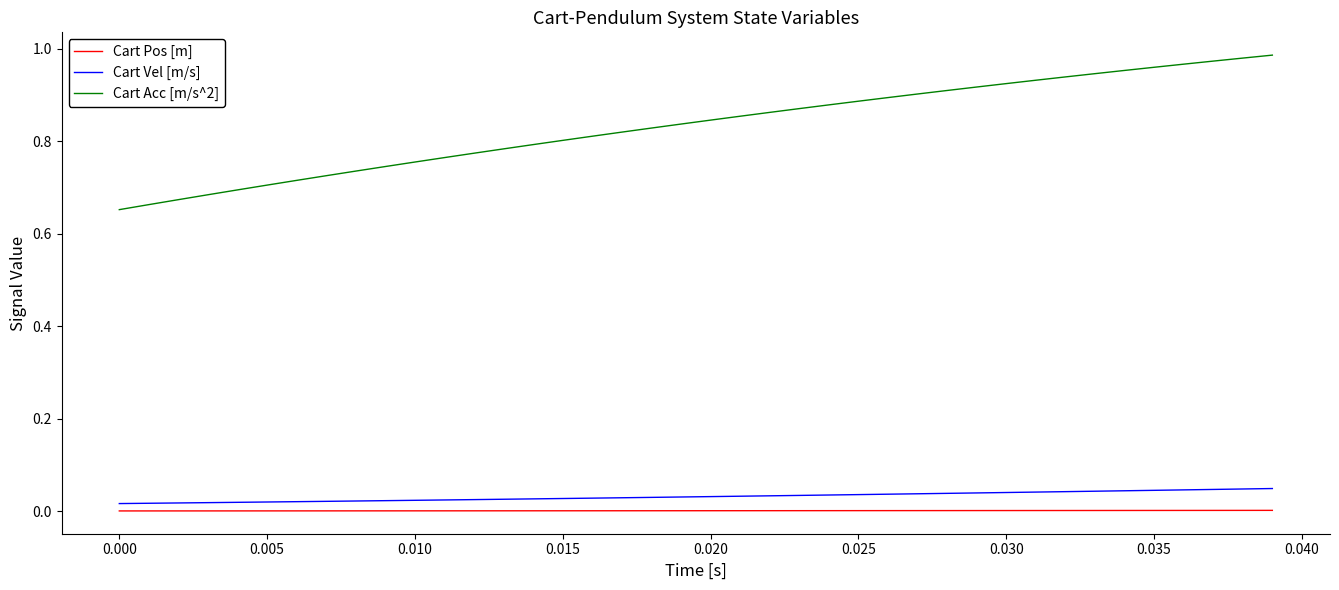

Which series has the largest range (max minus min)?

Cart Acc [m/s^2]